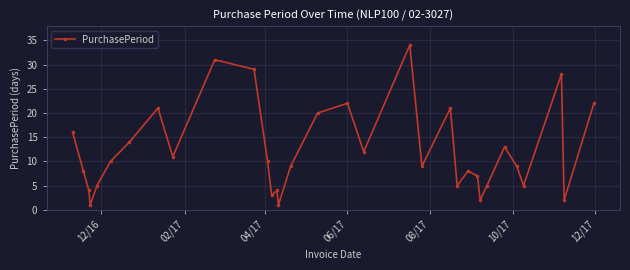

What is the average value?

12